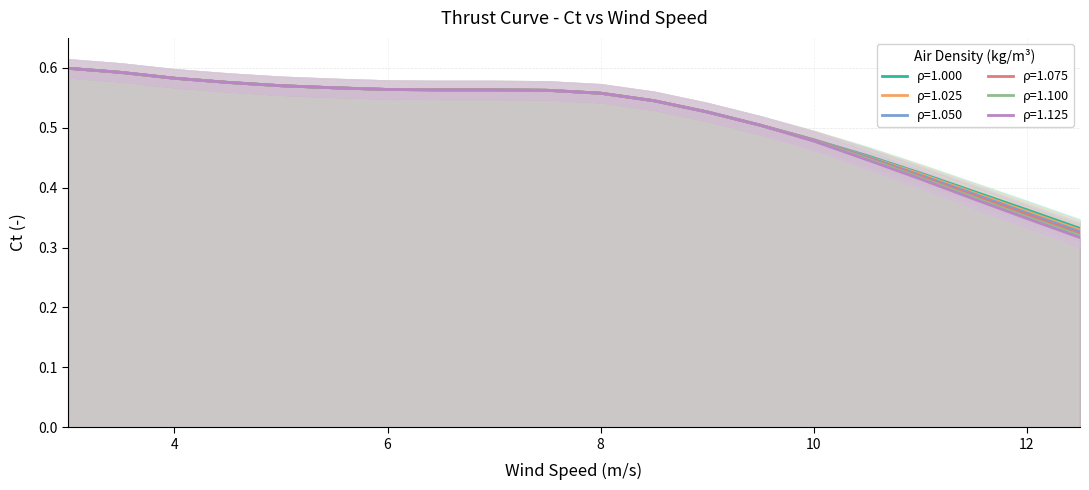

Is the value of density_1.125 at 3.5 greater than the value of density_1.050 at 8.5?

Yes